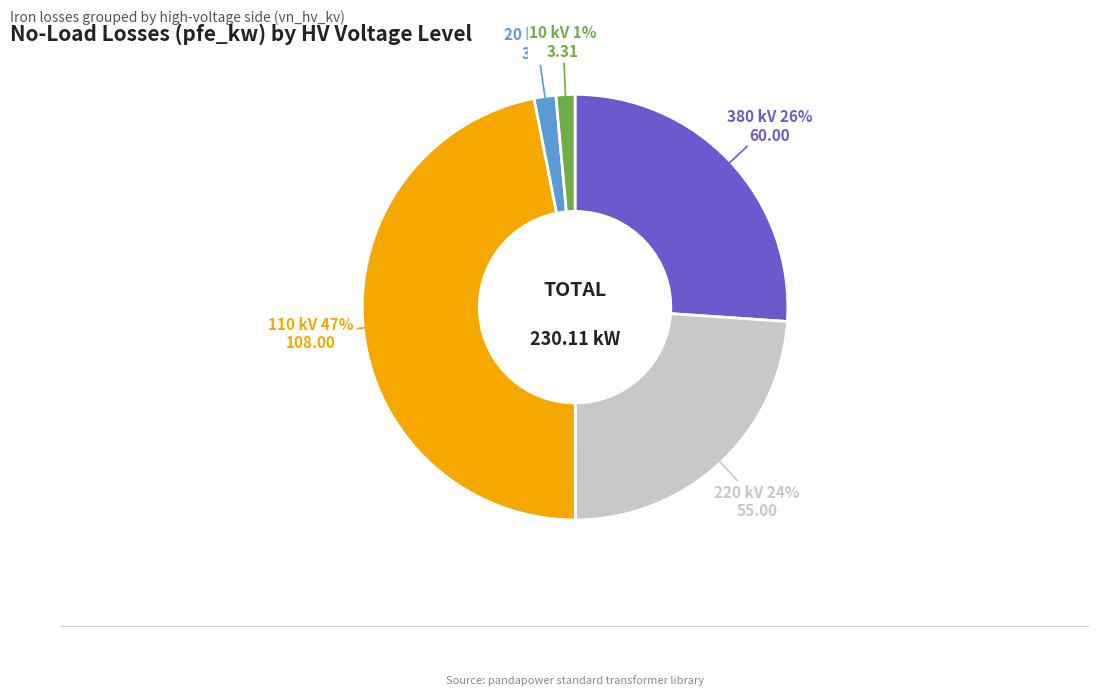

Is there a majority slice in this chart?

No